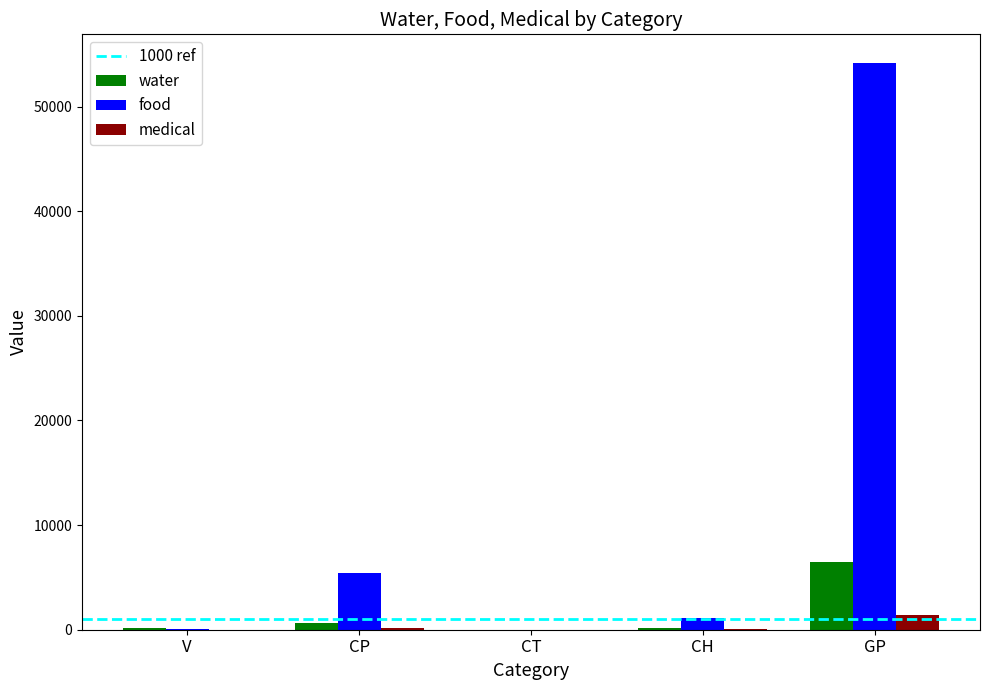

Which series has the largest total across all categories?

food